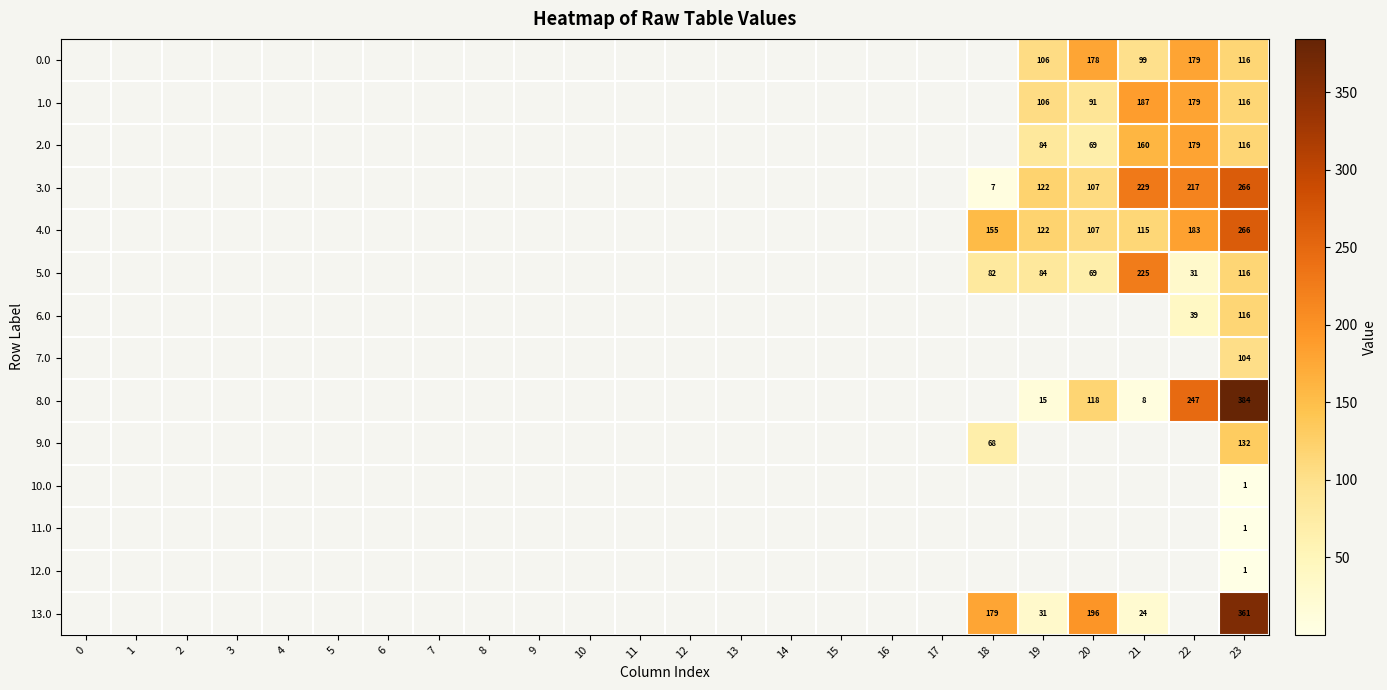

Is it true that 11.0 equals 1 at 23?

True